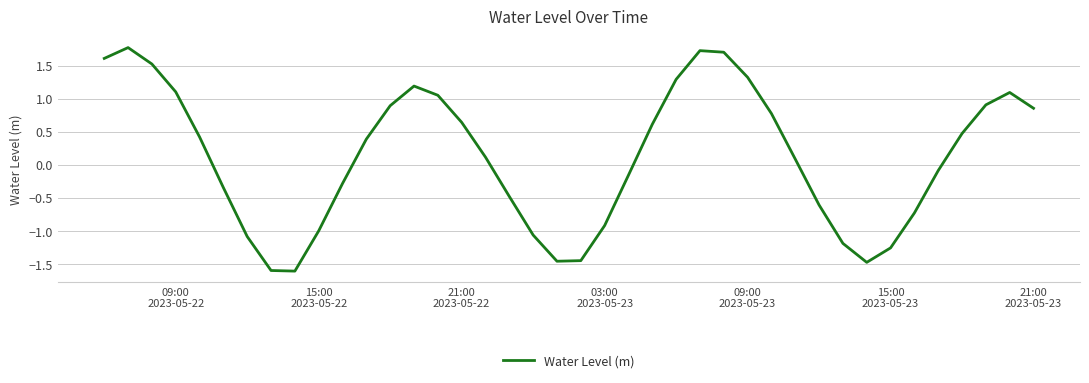

What is the smallest value displayed?

-1.6